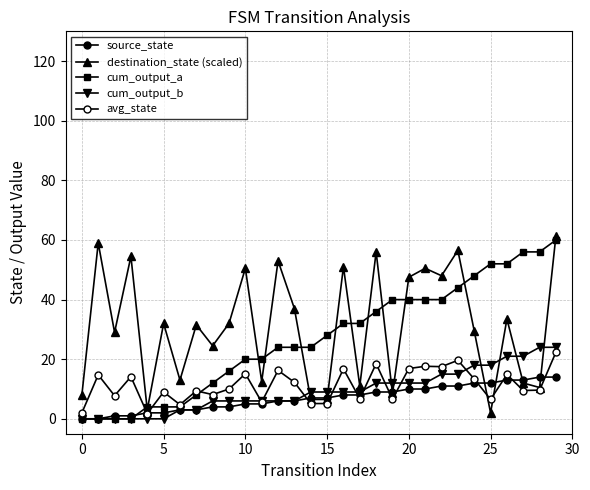

How many data points in cum_output_b are less than 9?

14